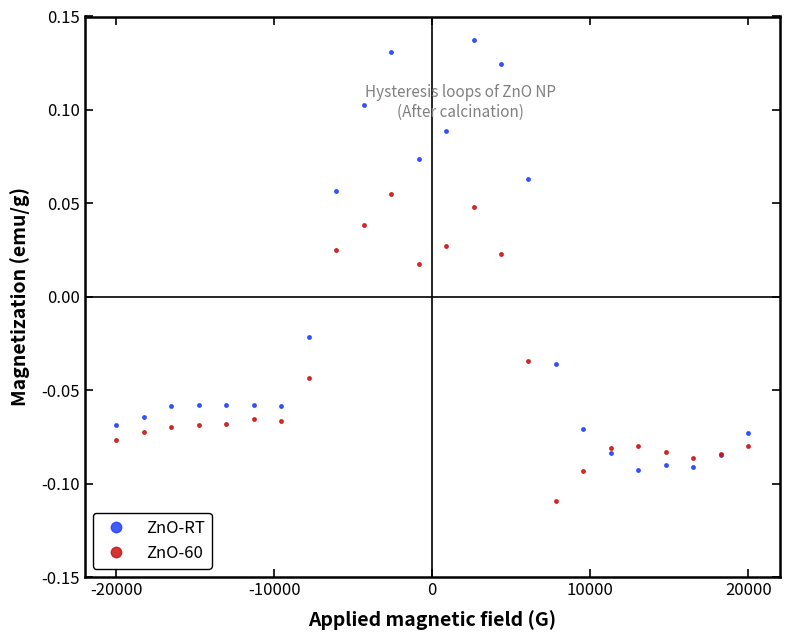

Which series has the widest spread of values?

ZnO-RT